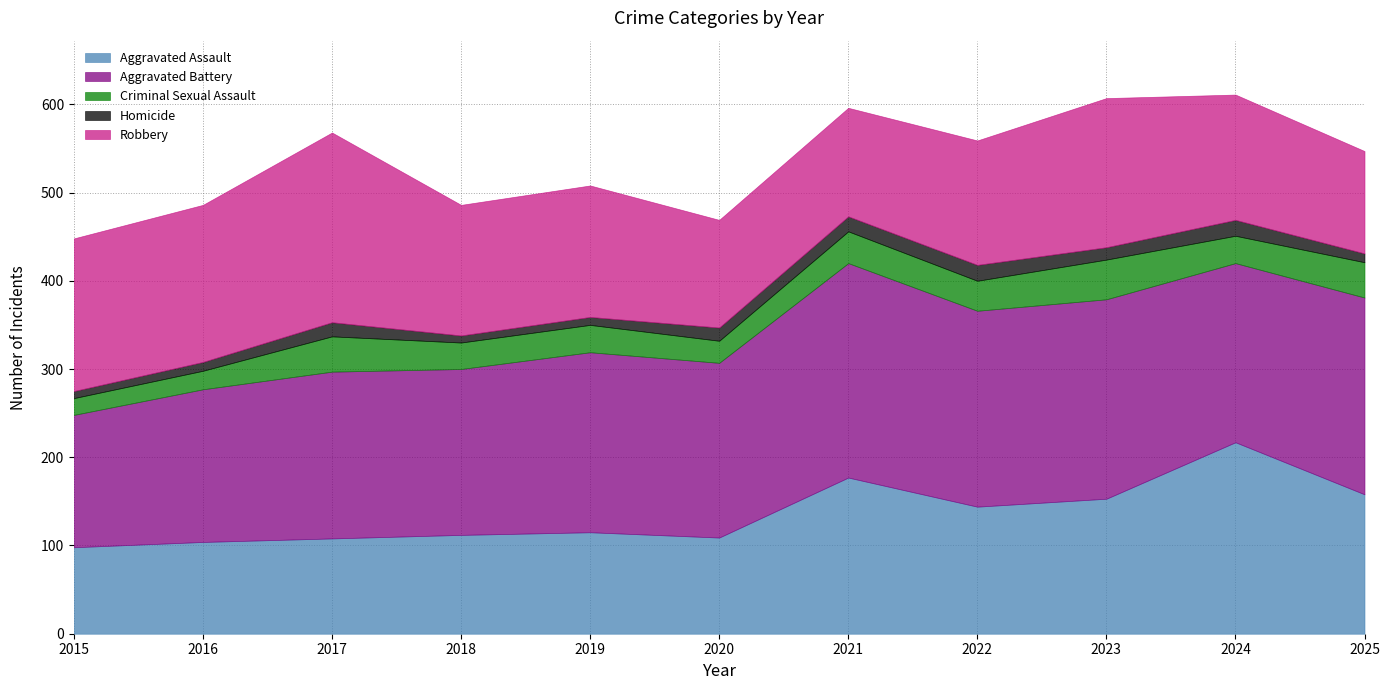

Reading left to right, extract all data points from this chart.

Aggravated Assault: 2015=98	2016=104	2017=108	2018=112	2019=115	2020=109	2021=177	2022=144	2023=153	2024=217	2025=158
Aggravated Battery: 2015=150	2016=173	2017=189	2018=188	2019=204	2020=198	2021=243	2022=222	2023=226	2024=203	2025=223
Criminal Sexual Assault: 2015=19	2016=21	2017=40	2018=30	2019=31	2020=25	2021=36	2022=34	2023=45	2024=31	2025=40
Homicide: 2015=8	2016=10	2017=16	2018=8	2019=9	2020=15	2021=17	2022=18	2023=14	2024=18	2025=10
Robbery: 2015=173	2016=178	2017=215	2018=148	2019=149	2020=122	2021=123	2022=141	2023=169	2024=142	2025=116